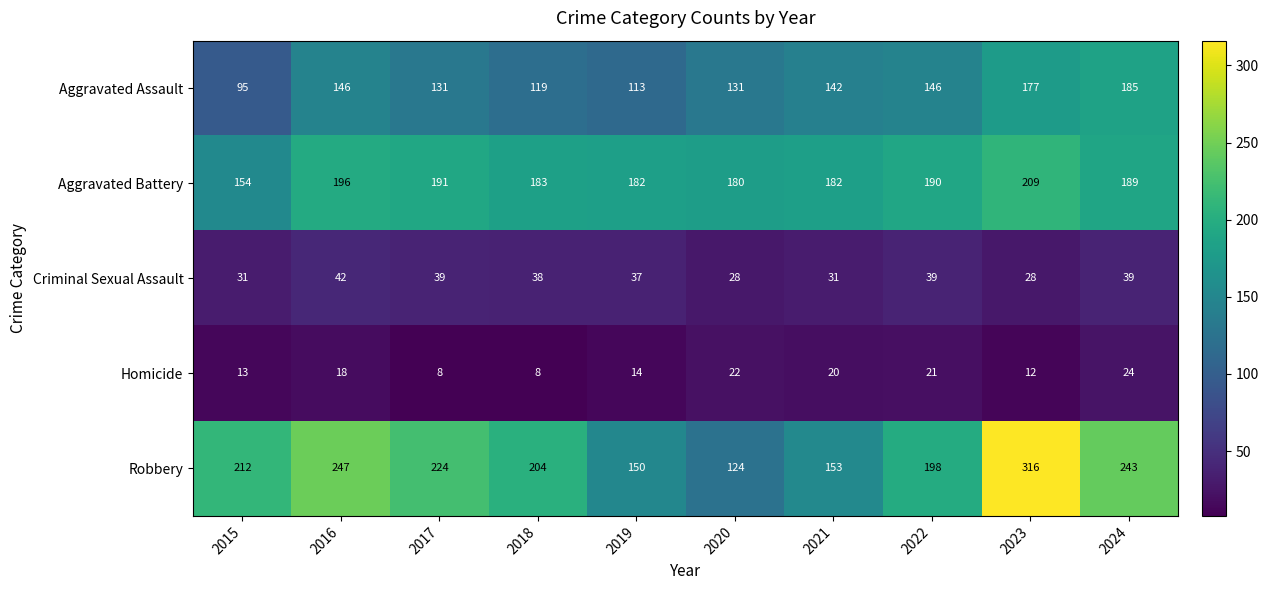

What is the difference between the Robbery values at 2023 and 2017?

92